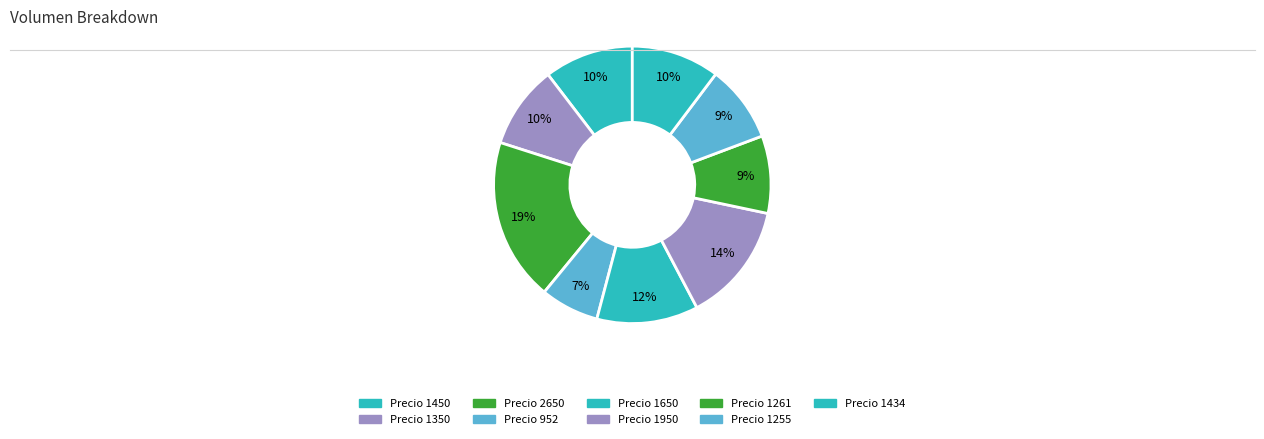

How many segments does this pie chart have?

9